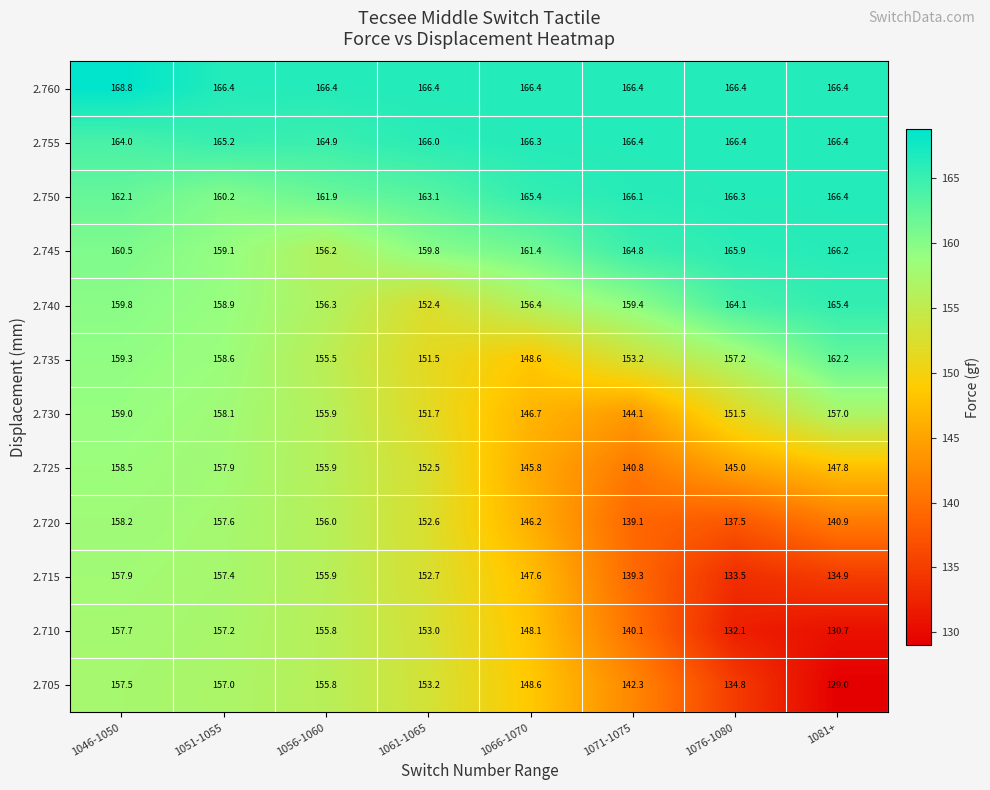

At which category does the chart reach its minimum across all series?

1081+